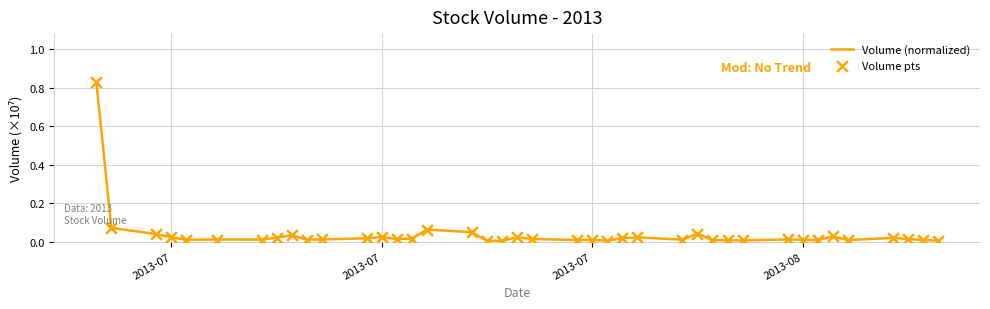

Does the chart have visible grid lines?

Yes